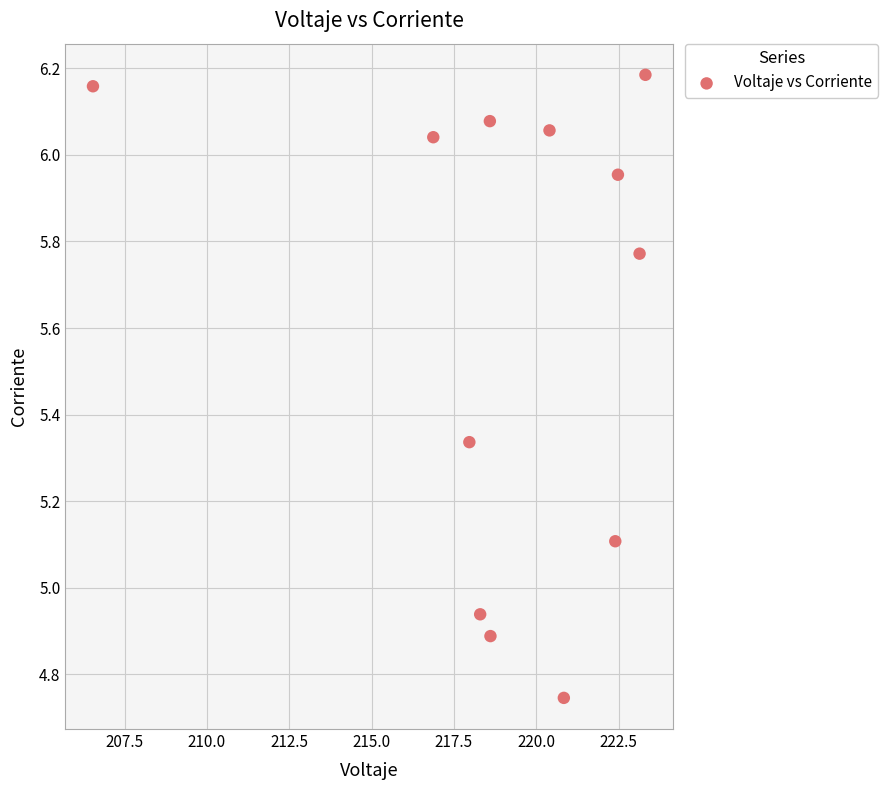

What is the average Y value?

5.6